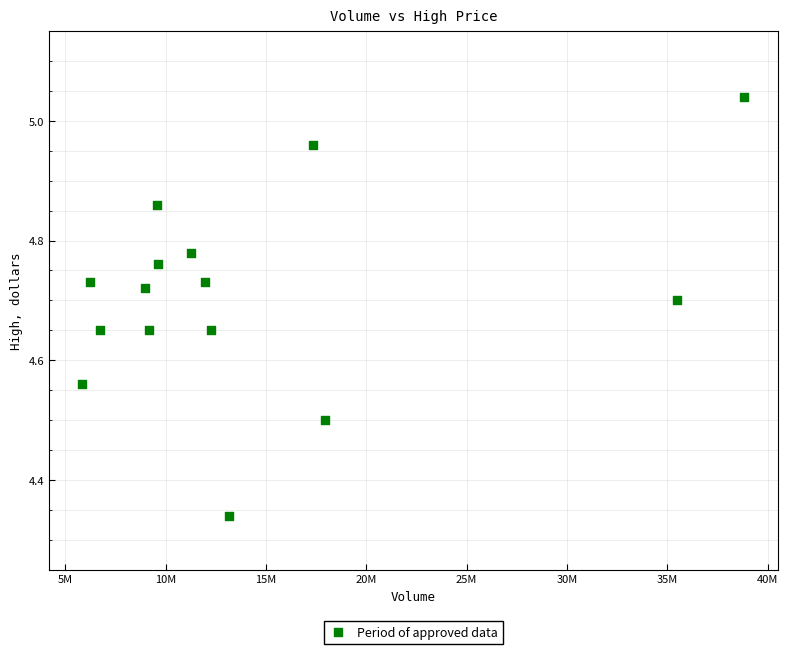

What is the range of Y values (max minus min)?

0.7